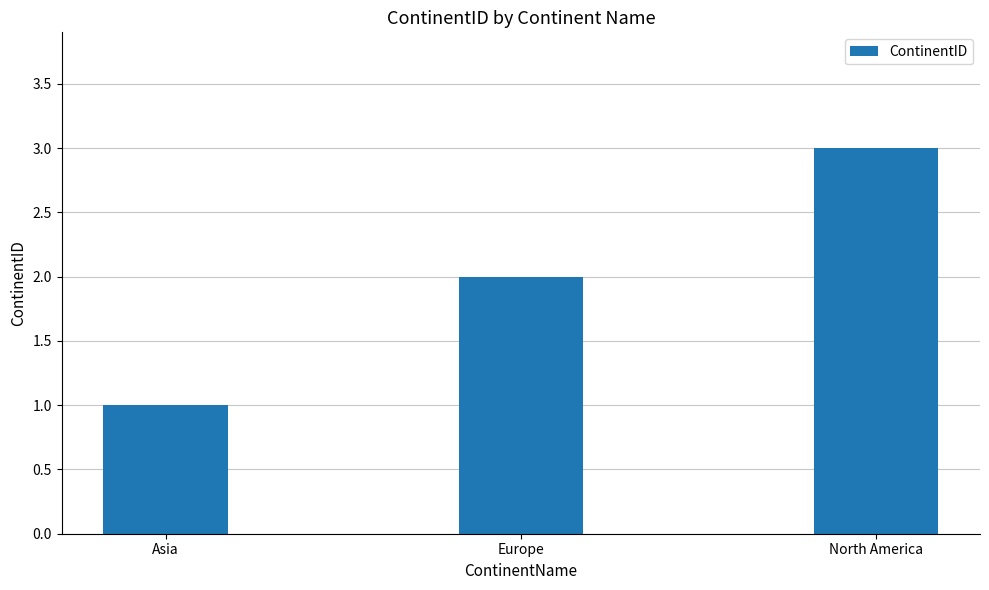

What is the ratio of the value at Asia to the value at North America?

0.3